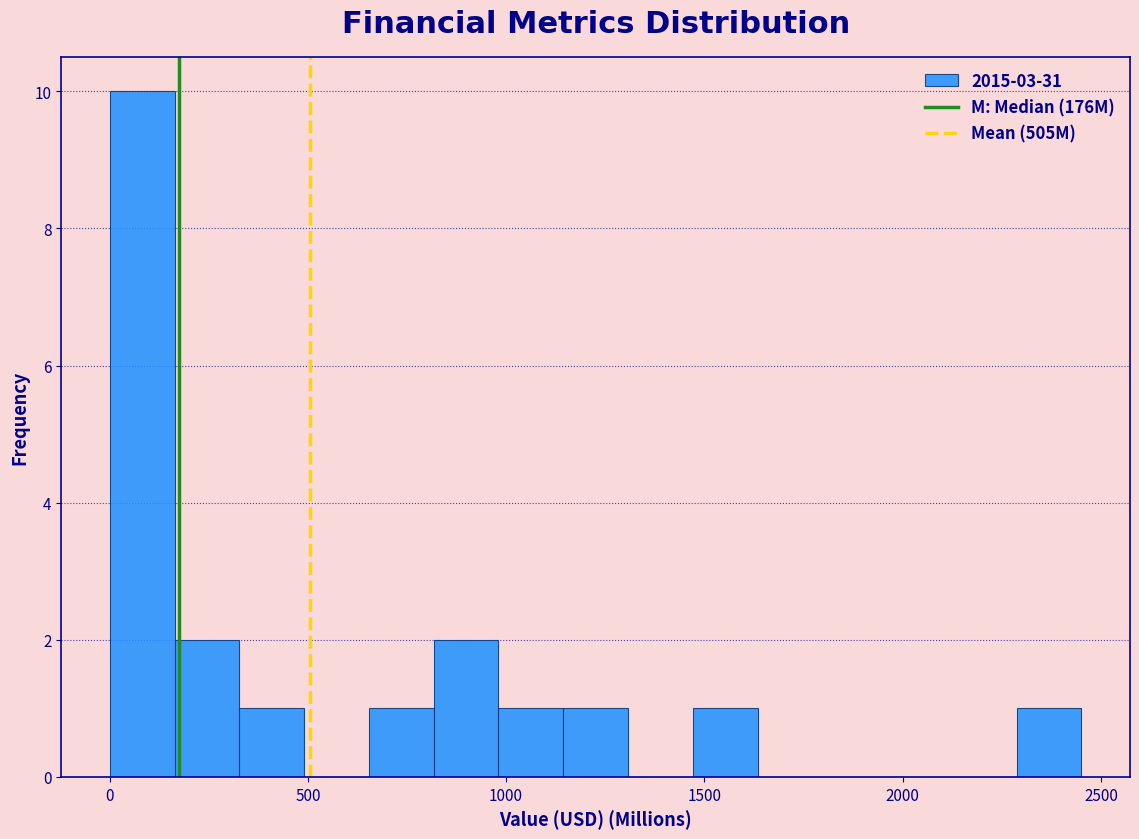

Around what value on the x-axis is the tallest bar? Give the approximate position of its centre, as read against the axis.

100